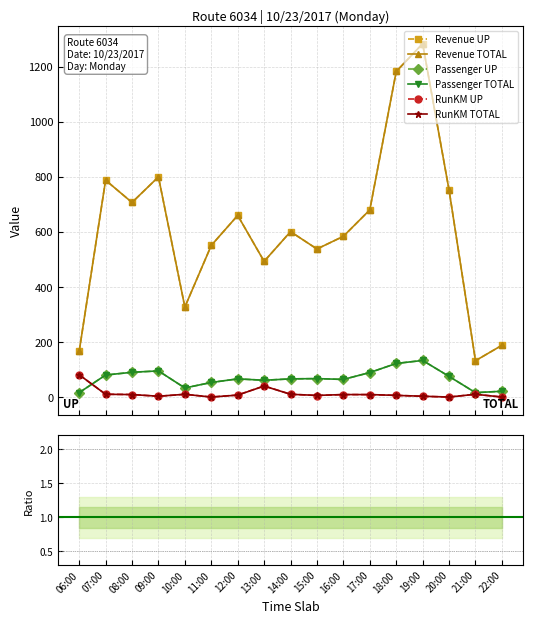

The Revenue TOTAL series shows 327.0 at 10:00. True or false?

True